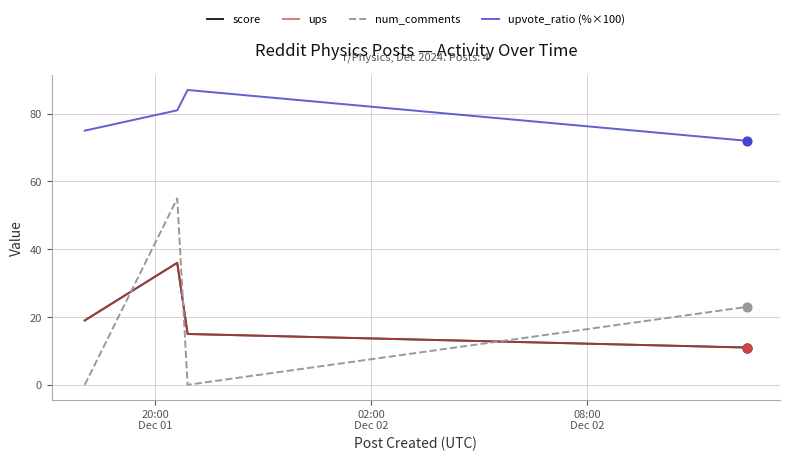

At how many categories does at least one series exceed 43?

4